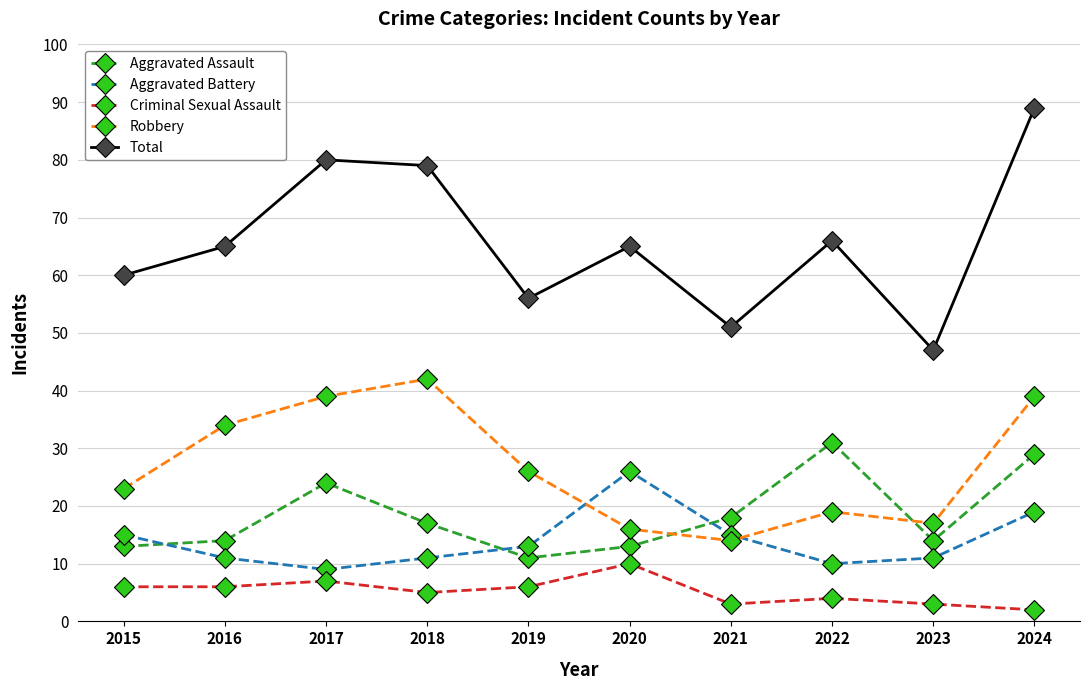

In Aggravated Battery, how many points are higher than both neighbors (excluding endpoints)?

1